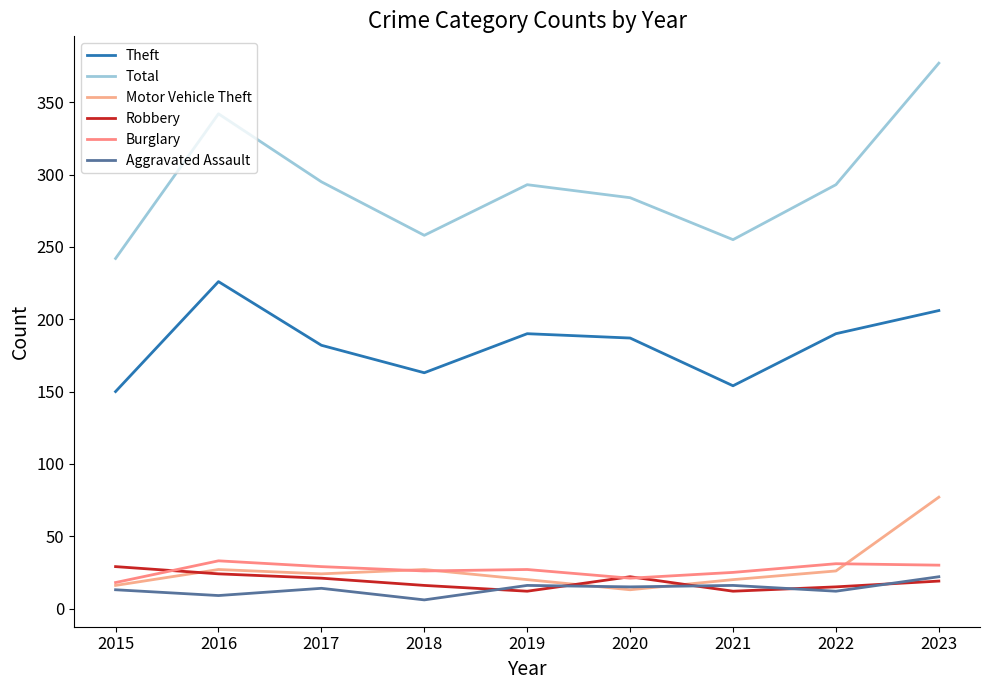

The Robbery series shows 16 at 2018. True or false?

True